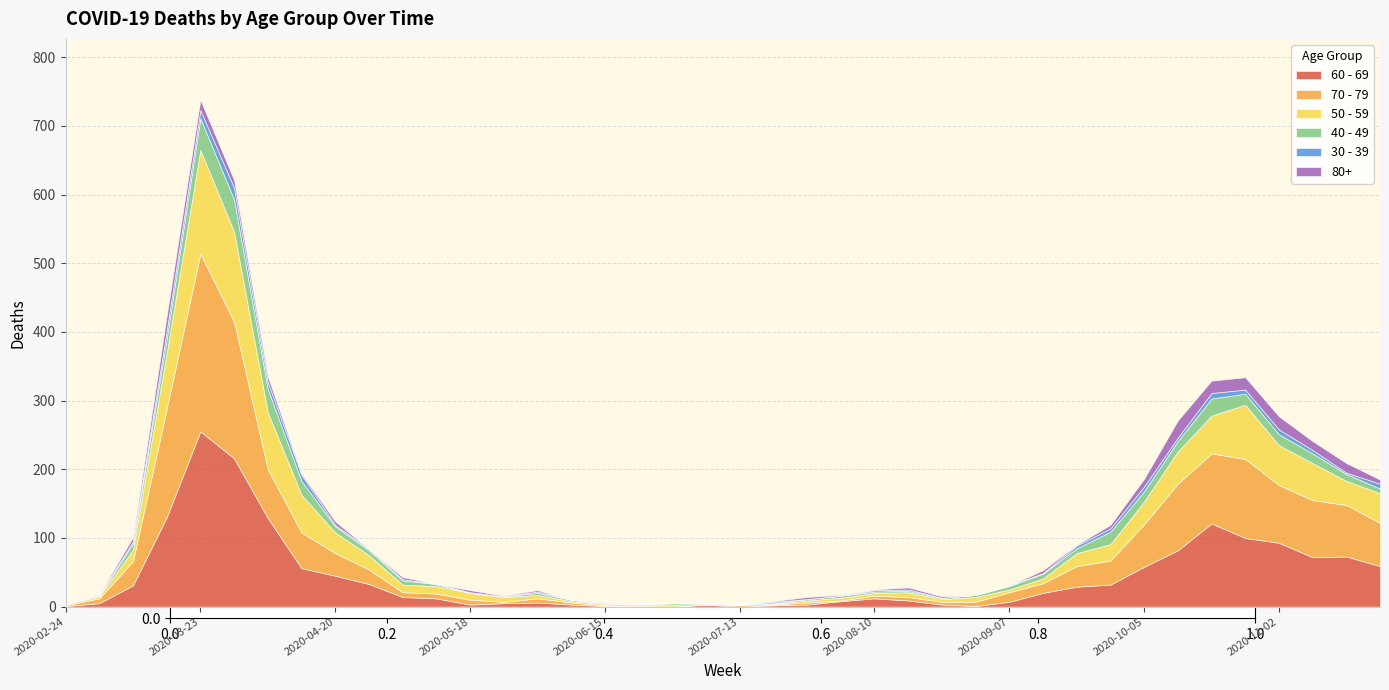

Reading left to right, extract all data points from this chart.

60 - 69: 1	5	31	130	255	216	129	56	45	33	14	12	3	5	6	3	1	0	0	3	0	2	3	8	12	9	3	1	7	20	29	32	58	82	121	100	93	72	73	59
70 - 79: 1	7	35	158	259	199	71	52	33	21	7	7	7	2	6	3	1	1	0	0	3	1	3	1	4	5	4	6	14	14	30	35	62	97	102	115	84	83	75	63
50 - 59: 1	3	17	81	151	131	83	55	30	21	11	11	10	7	5	2	2	2	3	1	0	1	3	4	4	7	4	7	4	7	19	24	33	47	55	79	58	54	35	43
40 - 49: 1	1	9	21	46	47	34	20	9	7	6	3	0	1	3	2	1	1	2	1	0	1	2	3	2	2	2	3	5	7	7	18	15	15	25	16	16	14	10	7
30 - 39: 0	1	3	12	12	17	10	9	2	2	2	0	1	0	2	0	0	0	0	1	0	2	0	0	2	2	0	0	1	1	4	5	7	5	8	6	7	5	2	7
80+: 0	1	6	21	15	11	8	2	5	0	3	0	3	1	2	0	1	0	0	0	0	1	3	1	1	3	2	0	0	4	1	5	11	25	18	18	19	13	14	6